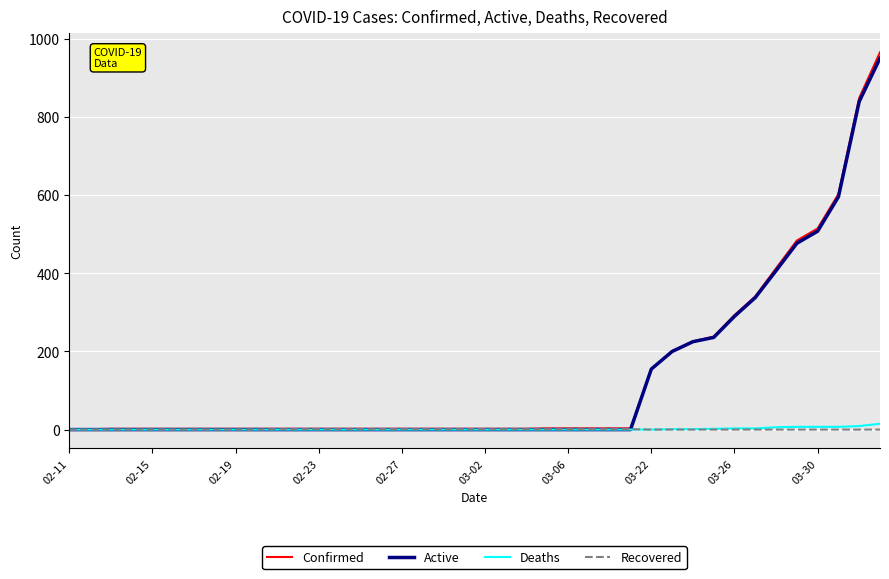

Which series has the largest range (max minus min)?

Confirmed